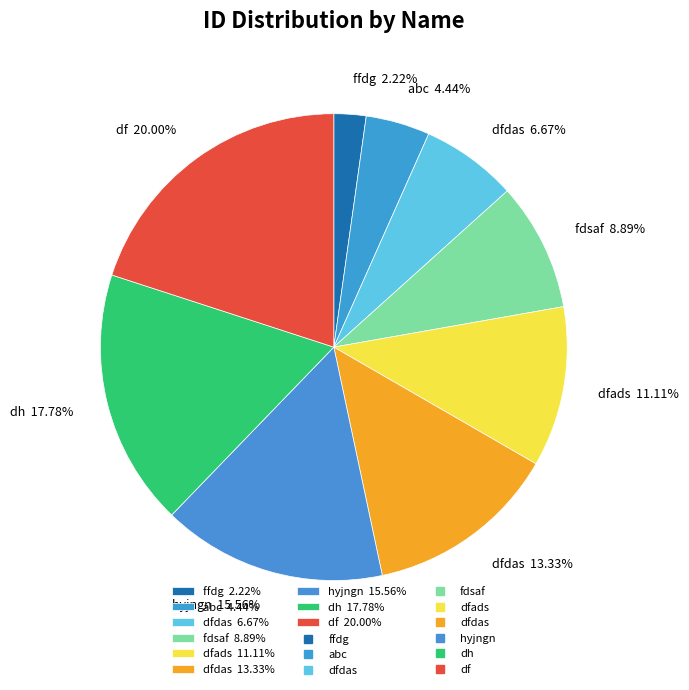

How many slices are in this pie chart?

9